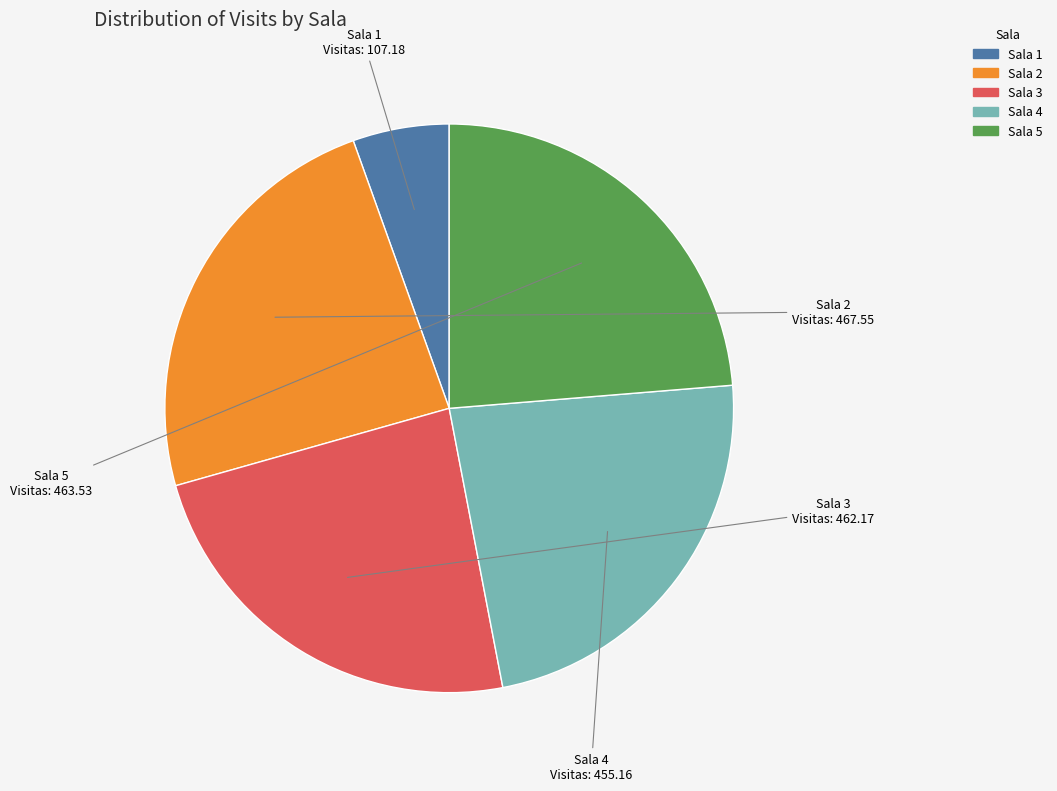

What is the smallest slice in the pie chart?

Sala 1